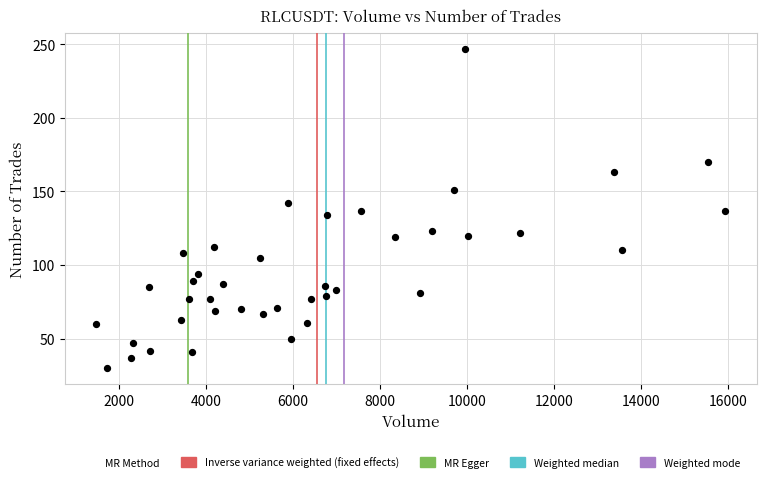

What is the range of Y values (max minus min)?

217